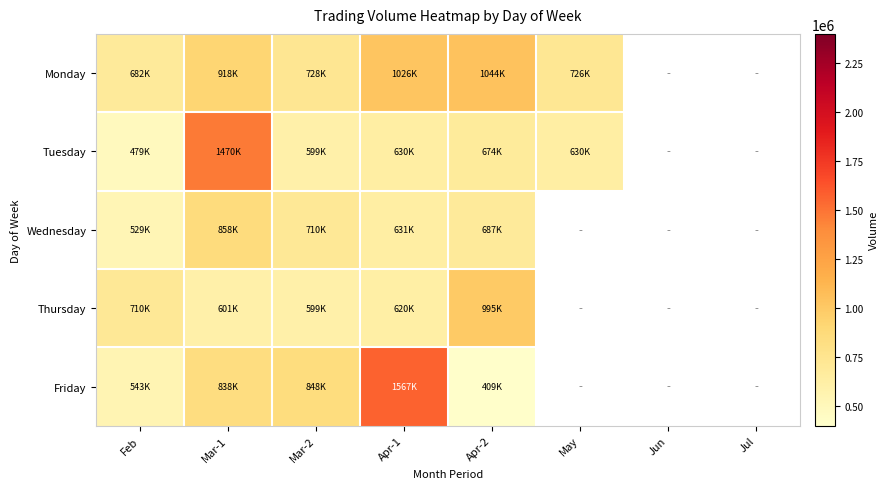

What is the difference between the Friday values at Feb and Apr-1?

1024468.0